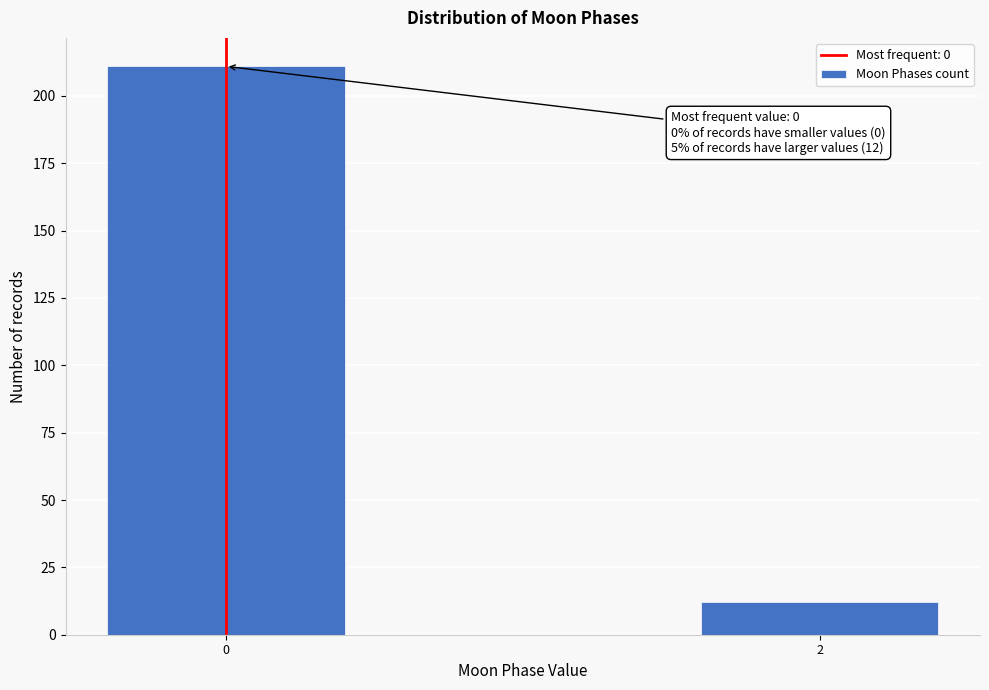

Reading left to right, what are all the values shown in this chart?

211	12